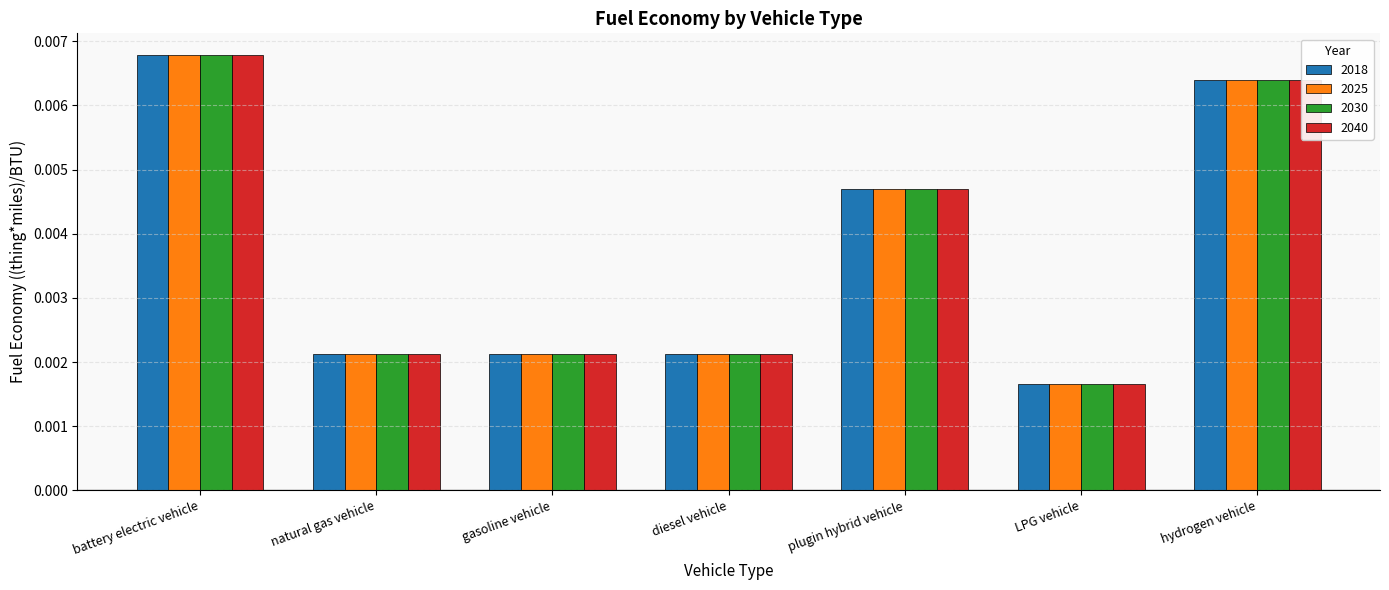

At which label is 2040 closest to 0?

LPG vehicle